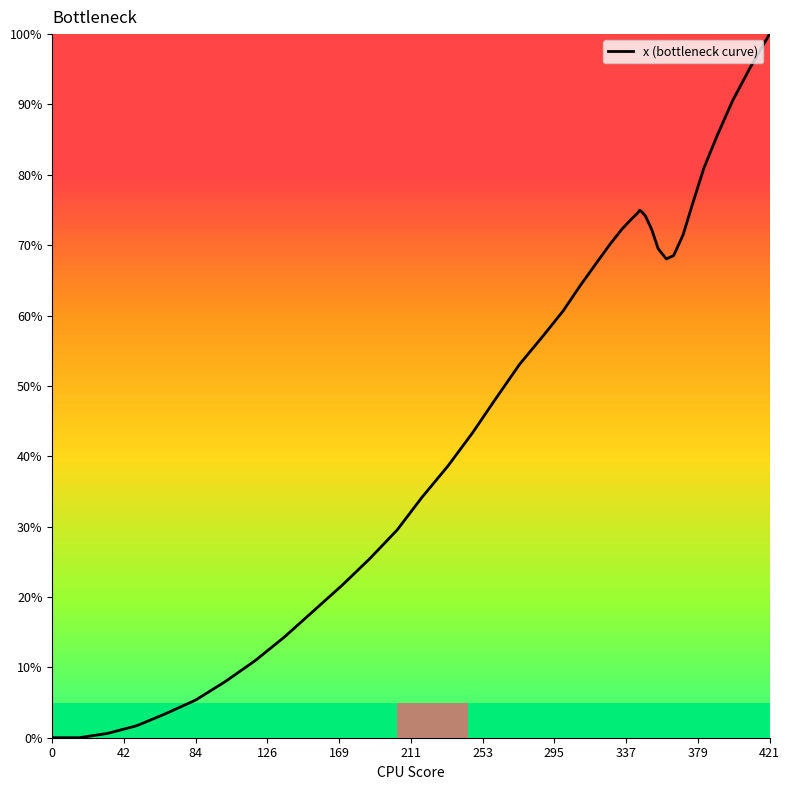

Is this an area chart (filled region under the line)?

No